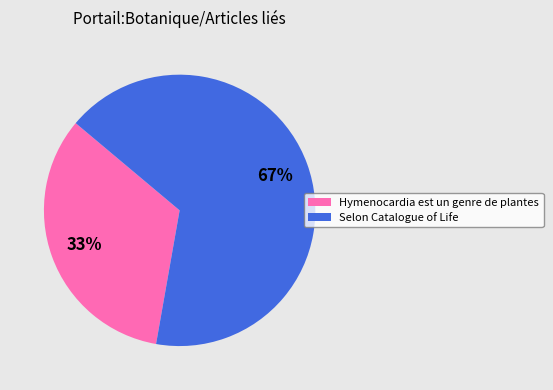

Which category has the smallest portion of the pie?

Hymenocardia est un genre de plantes